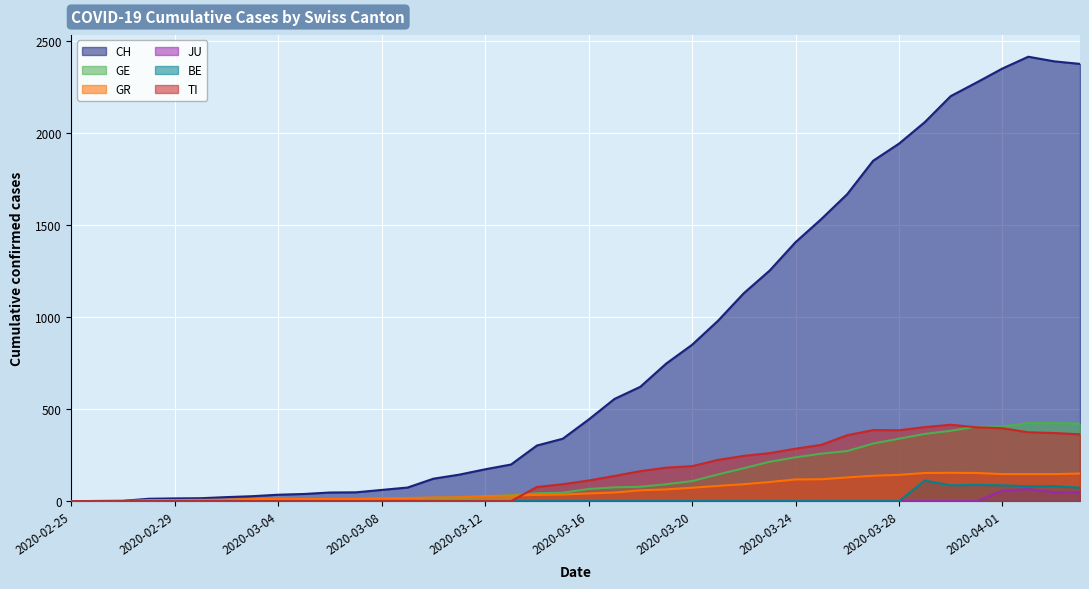

True or false: GR has a value of 21 at 2020-03-11.

True